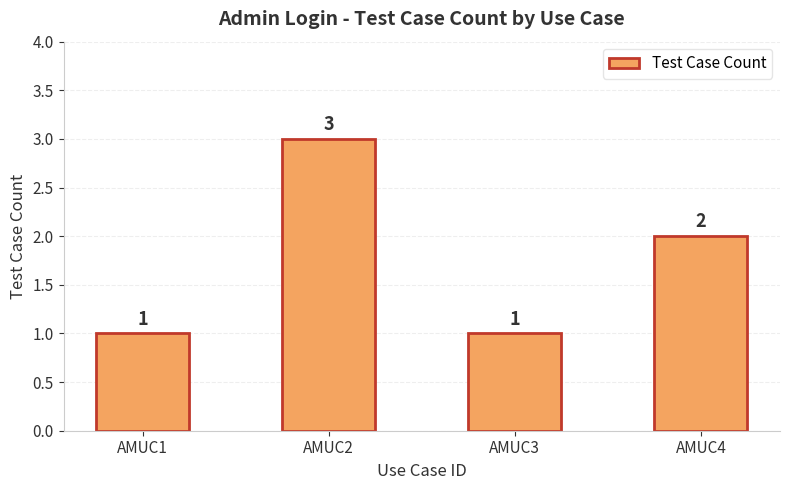

Which category has the highest value across all series?

AMUC2